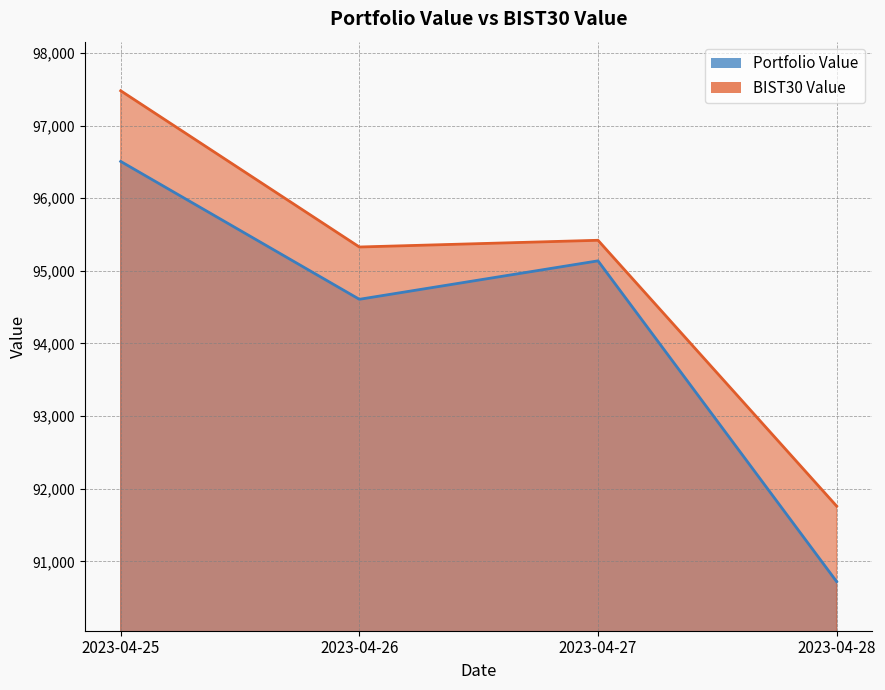

True or false: Portfolio Value and BIST30 Value intersect in this chart.

False